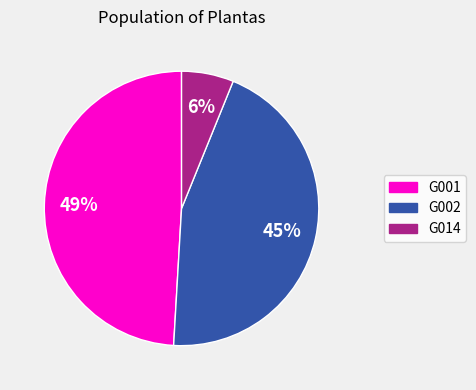

To the nearest percent, what is the difference between the G002 and G014 slice percentages?

39%